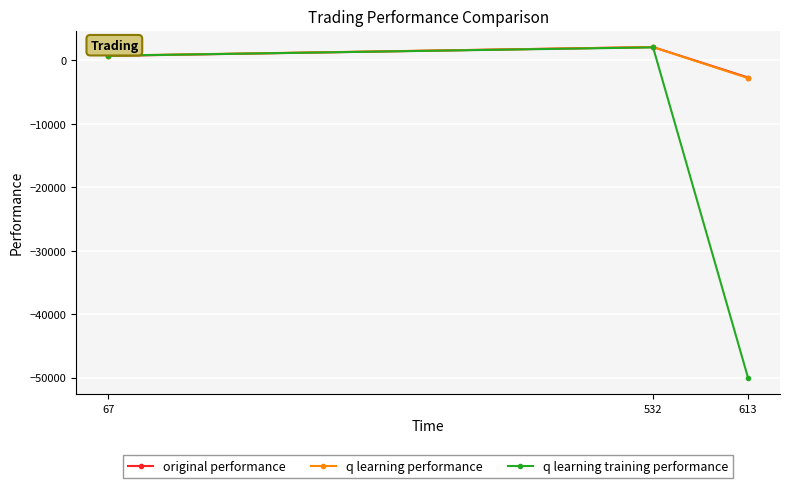

How many data points in original performance are less than 704?

1